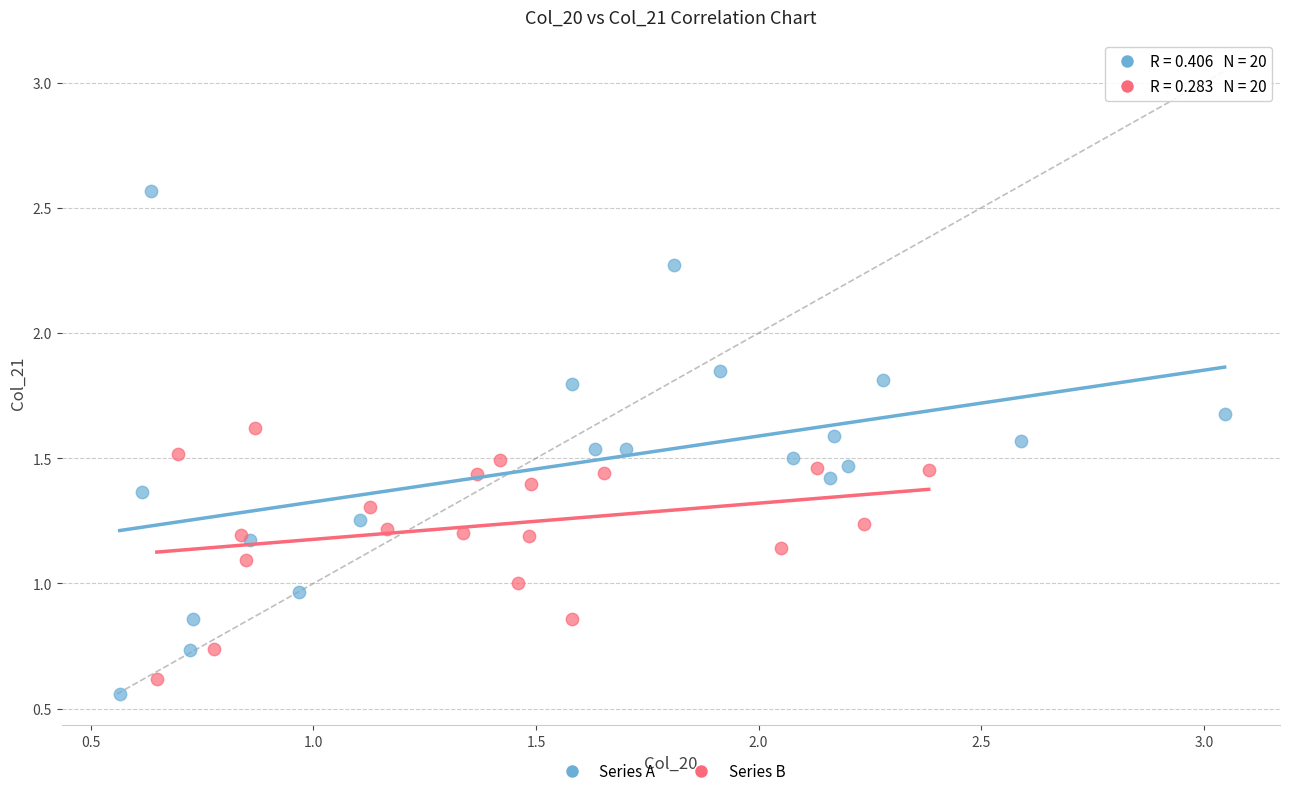

What are all the series names shown in the legend?

Series A, Series B